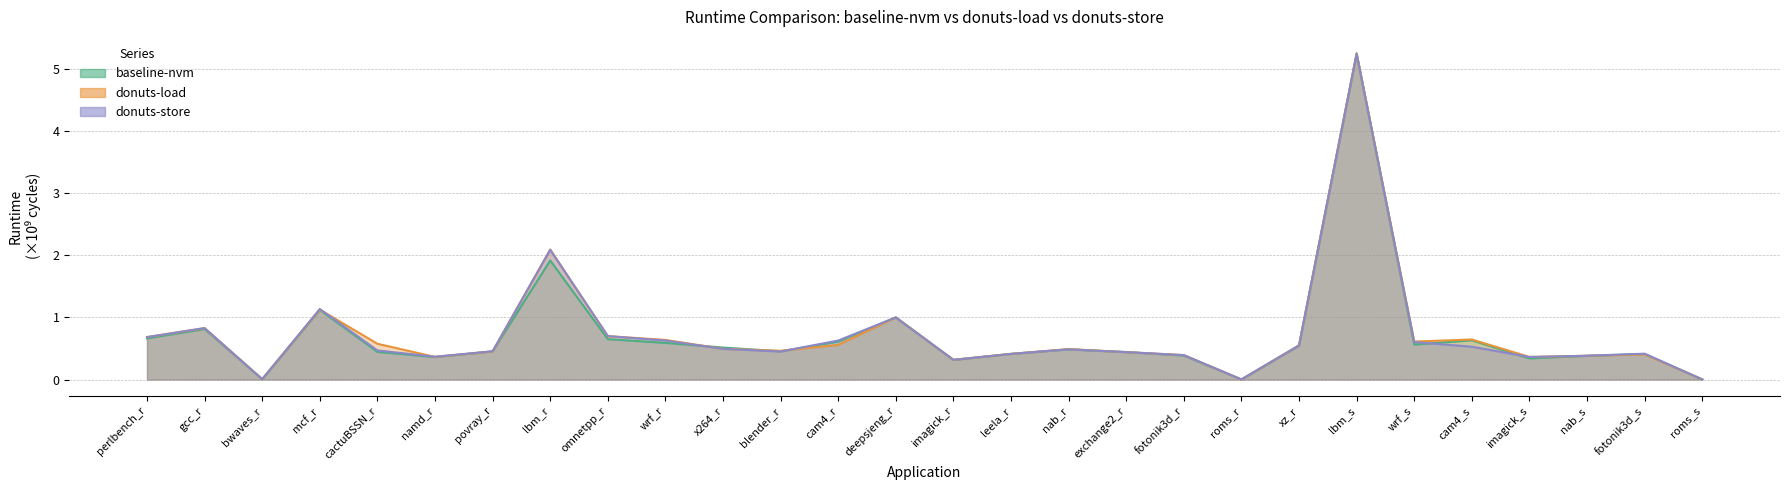

What are all the series names shown in the legend?

baseline-nvm, donuts-load, donuts-store